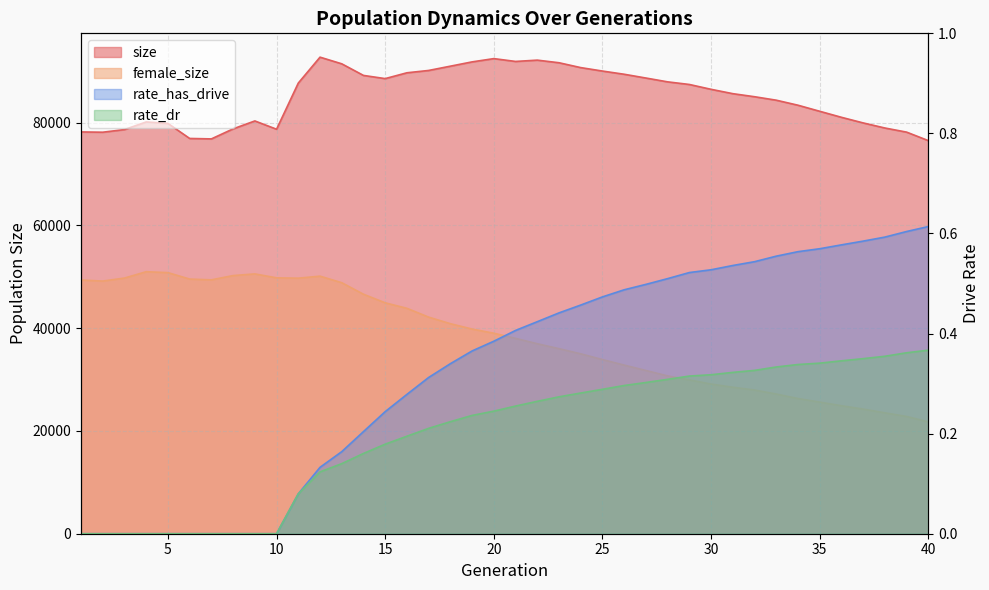

Rank the series by their maximum value, from lowest to highest.

rate_dr, rate_has_drive, female_size, size